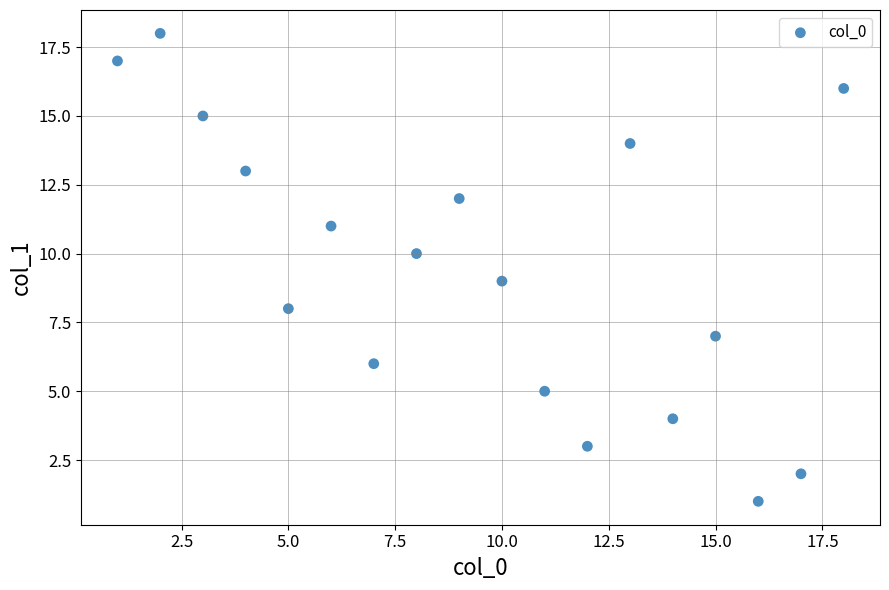

What is the range of Y values (max minus min)?

17